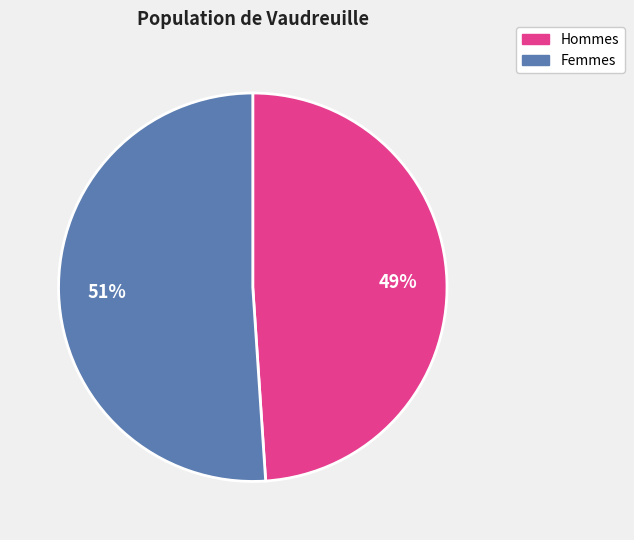

To the nearest percent, what is the average slice percentage?

50%